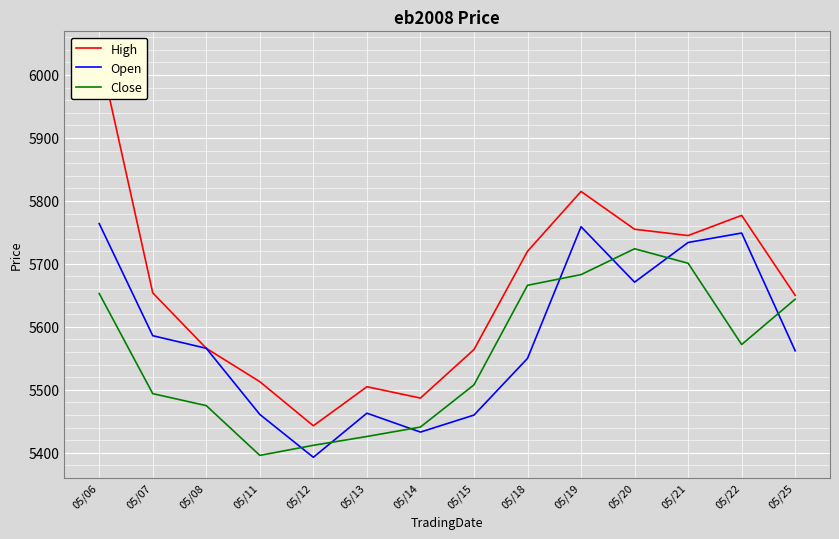

True or false: Open and High cross at least once.

False